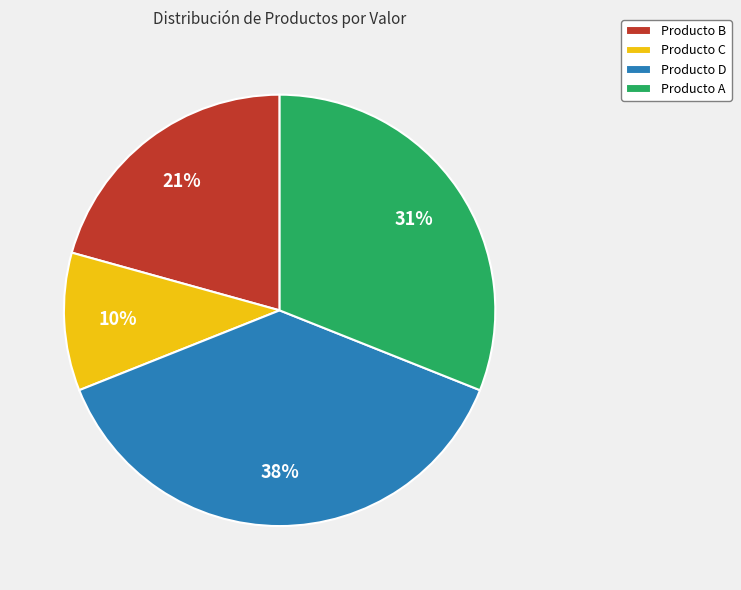

True or false: Producto A accounts for 31% of the total.

True